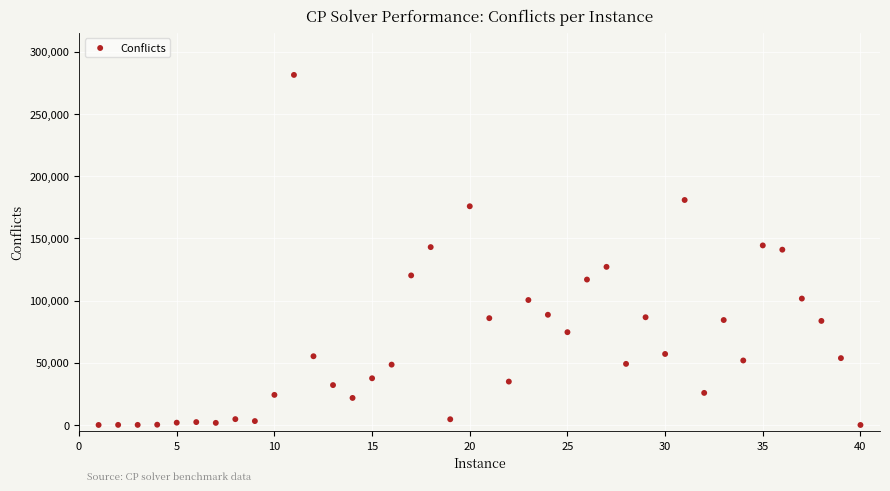

What is the range of X values (max minus min)?

39